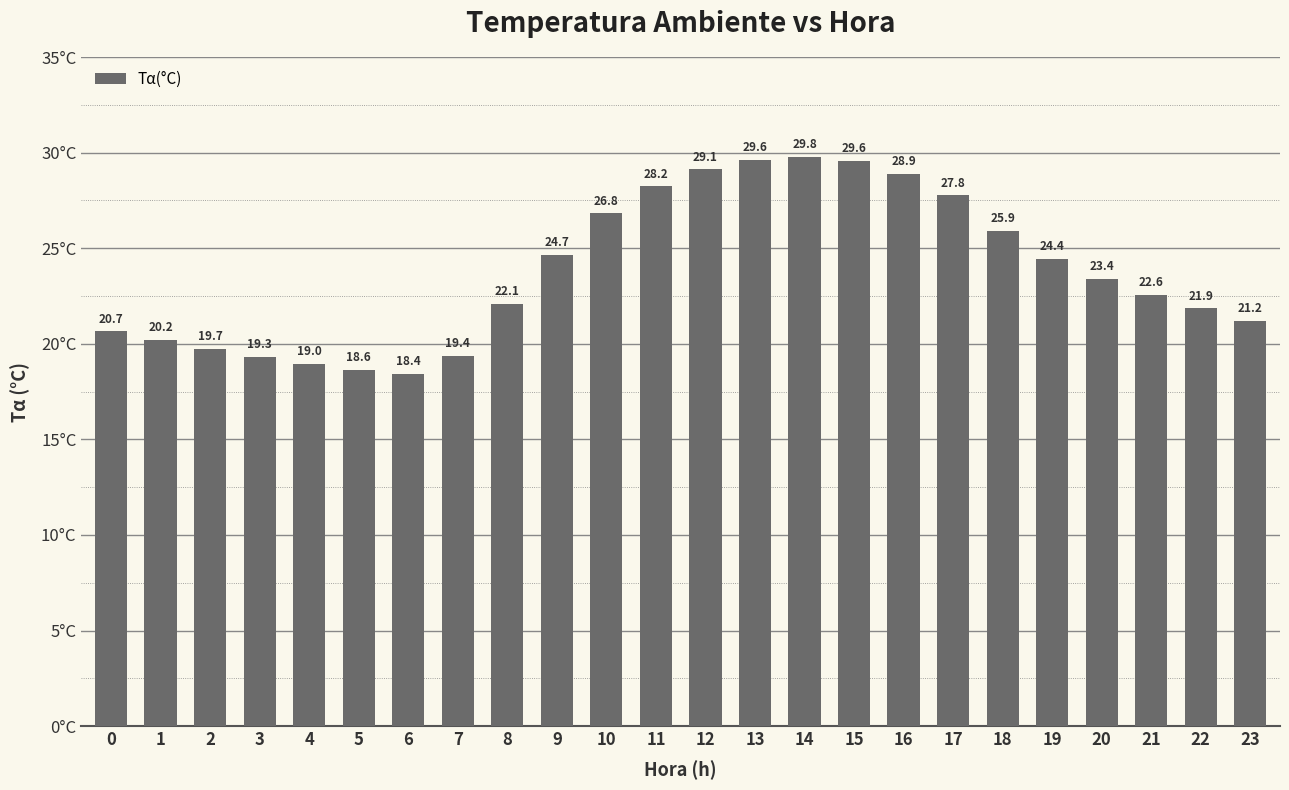

Reading left to right, what are all the values shown in this chart?

20.7	20.2	19.7	19.3	19.0	18.6	18.4	19.4	22.1	24.7	26.8	28.2	29.1	29.6	29.8	29.6	28.9	27.8	25.9	24.4	23.4	22.6	21.9	21.2